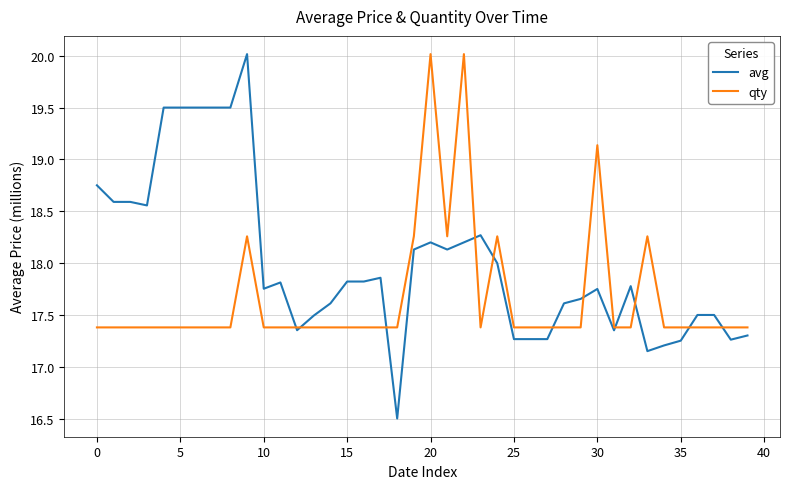

True or false: qty has more than 2 interior local peaks.

True